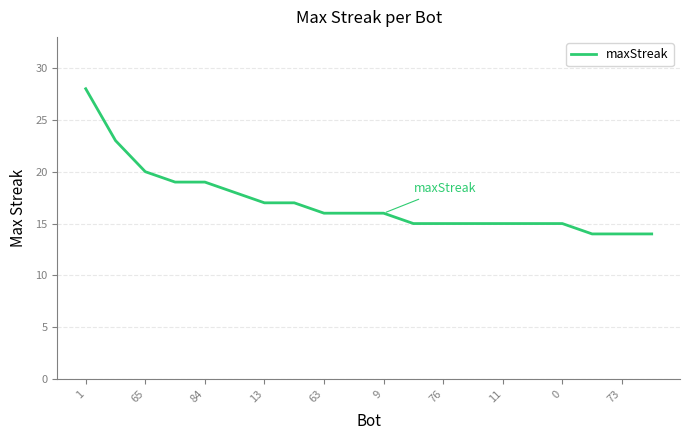

What is the minimum value shown in the chart?

14